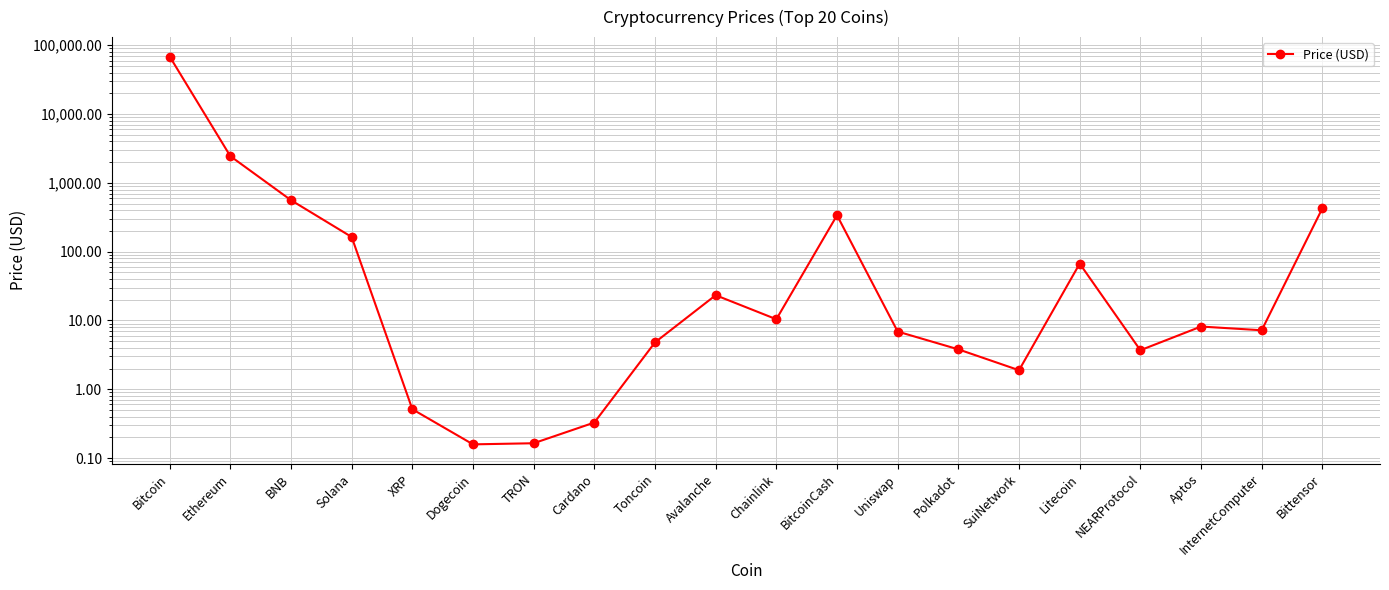

How many lines are shown in the chart?

1